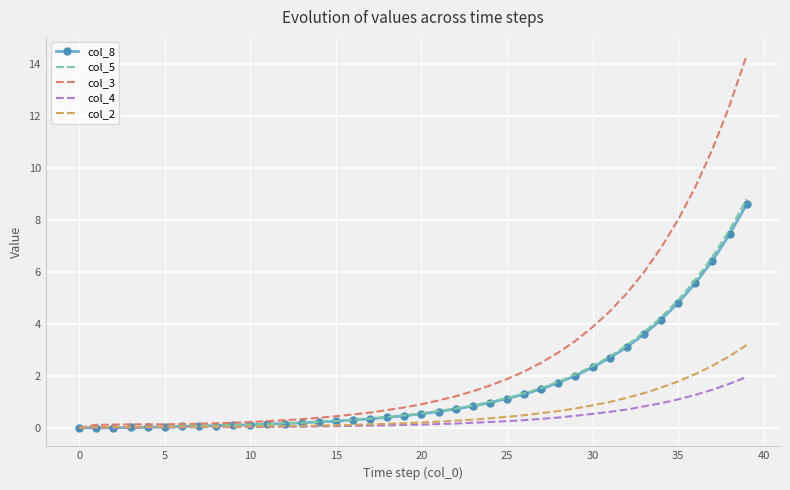

Which series has the largest total across all categories?

col_3